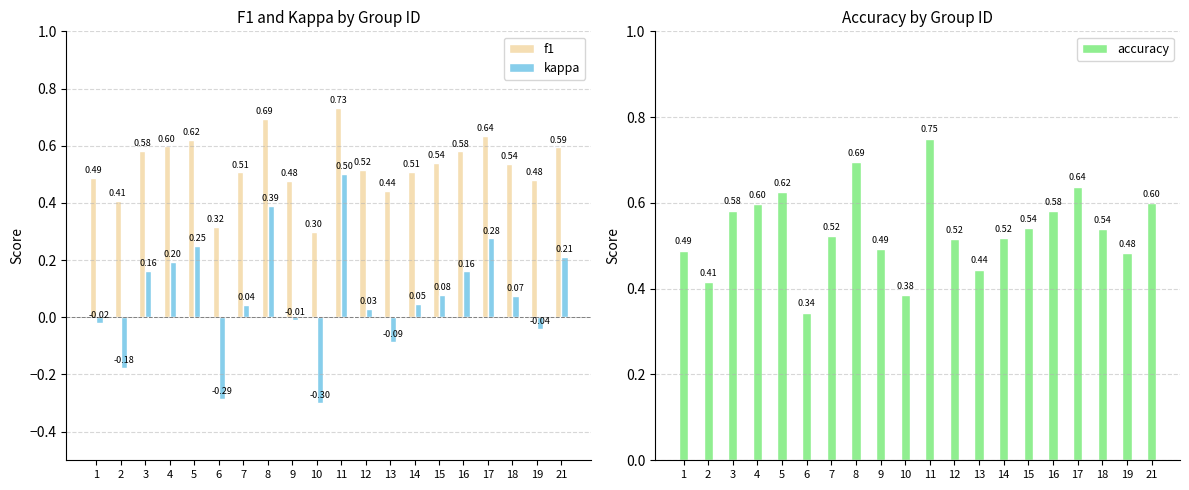

Which category has the lowest value in the kappa series?

10